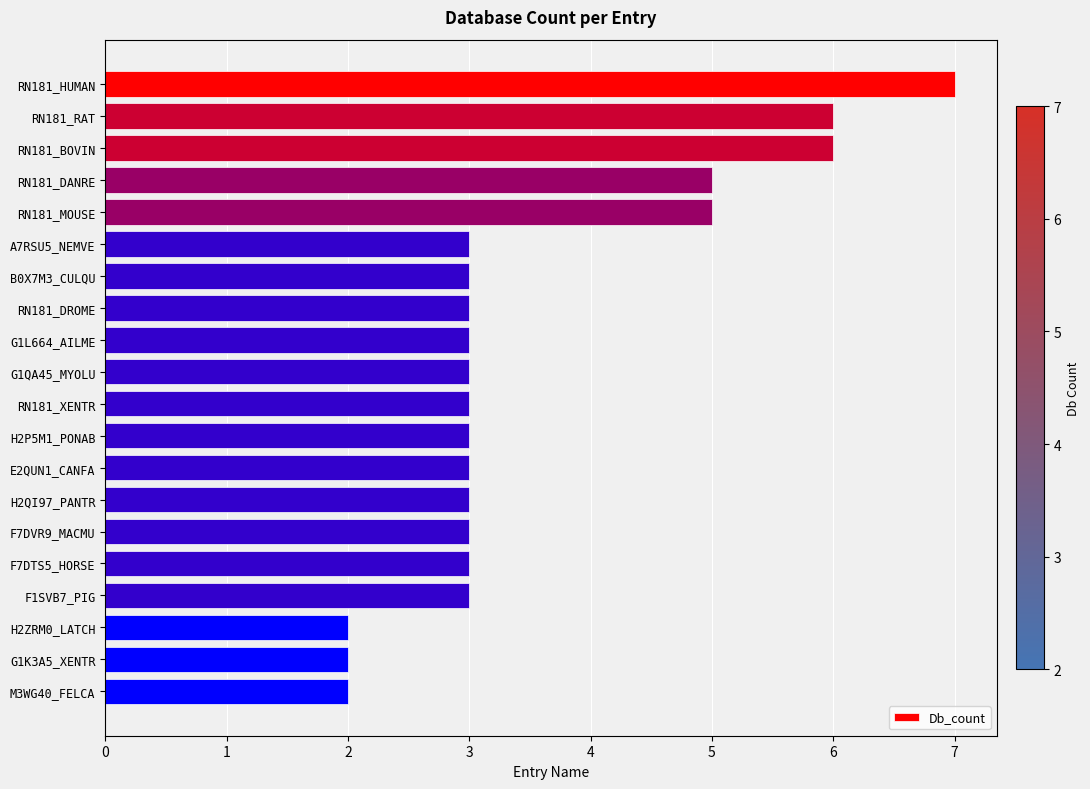

Does the chart contain any negative values?

No